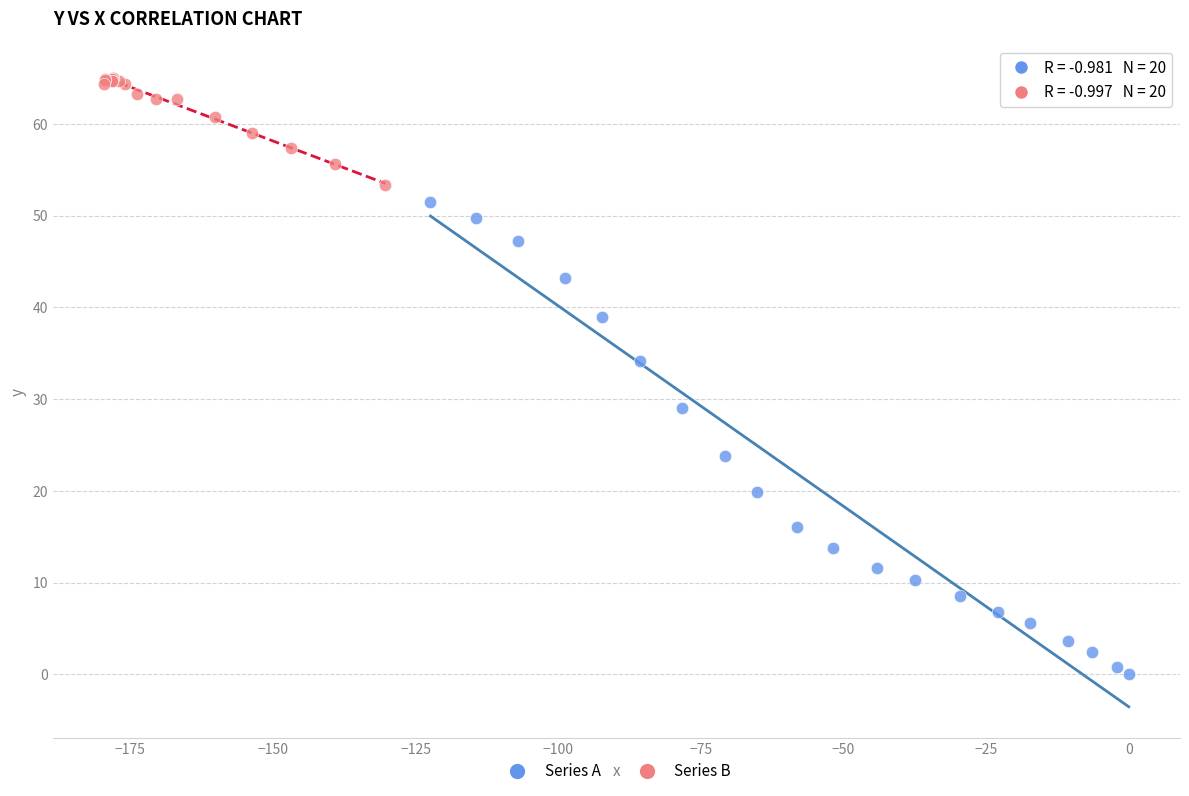

Which series reaches the maximum Y coordinate?

Series B